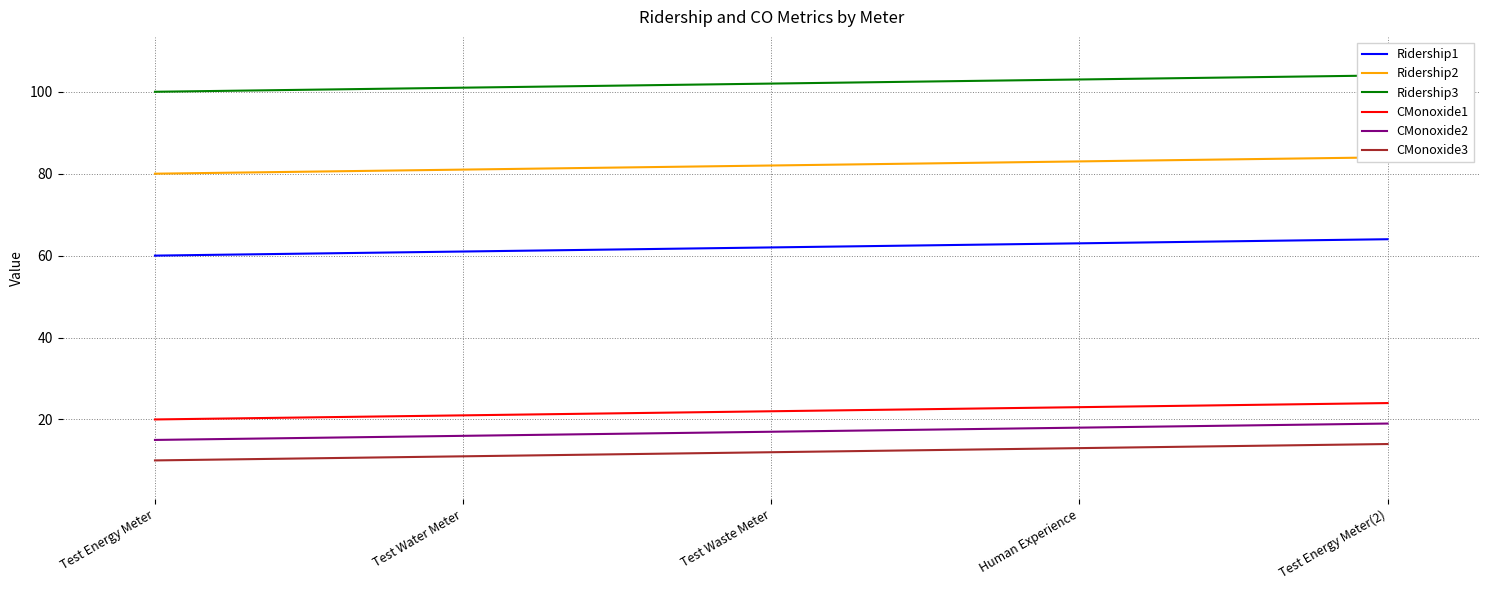

Which series changed the most between Test Energy Meter and Human Experience?

Ridership1